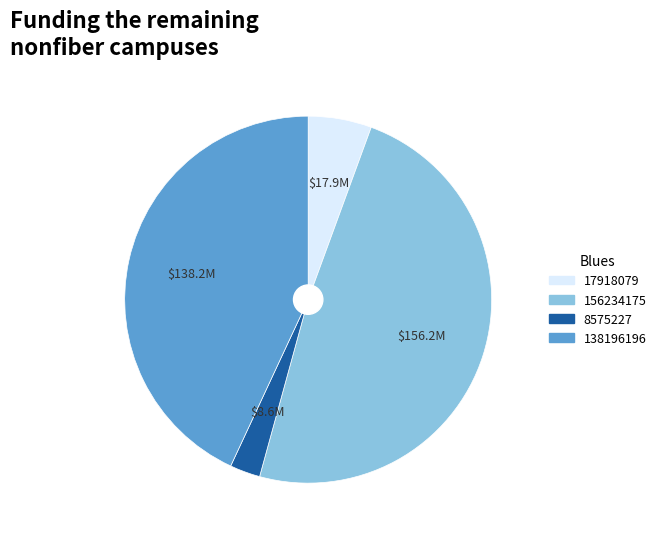

Rank the categories by value from highest to lowest.

156234175, 138196196, 17918079, 8575227